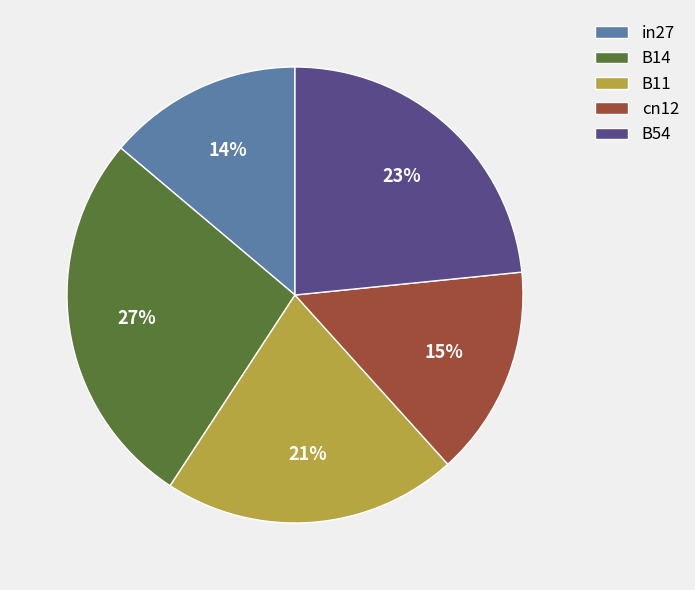

To the nearest percent, what is the difference between the in27 and B11 slice percentages?

7%